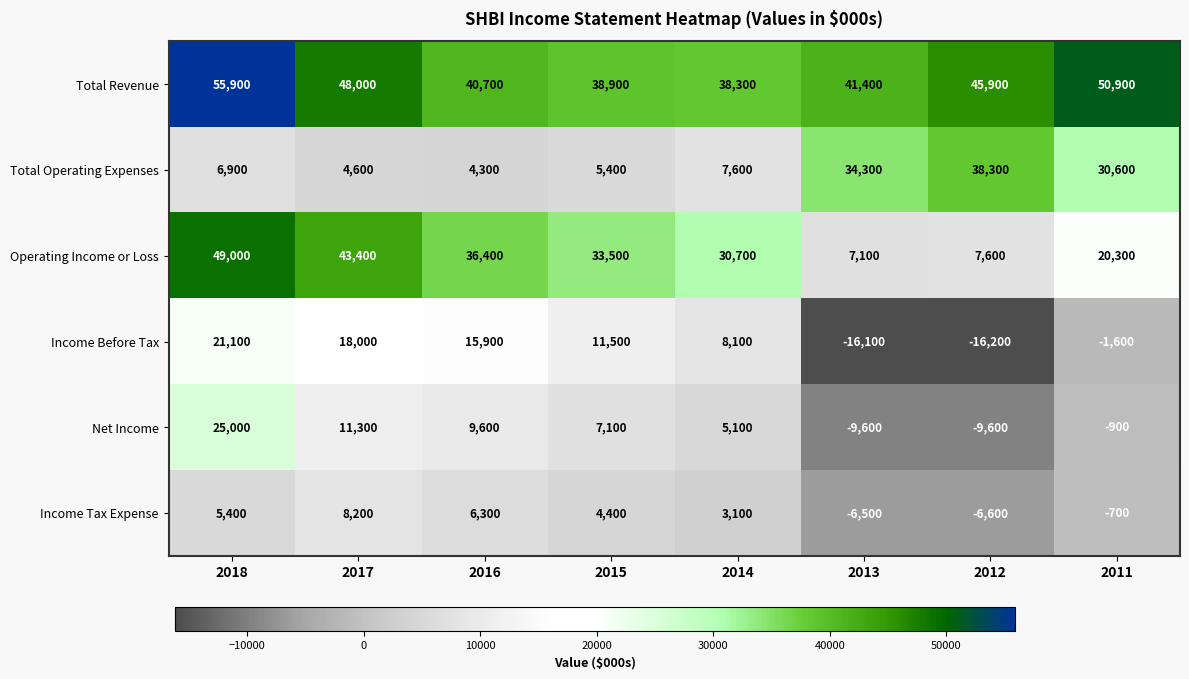

Between 2015 and 2011, which series saw the biggest shift?

Total Operating Expenses